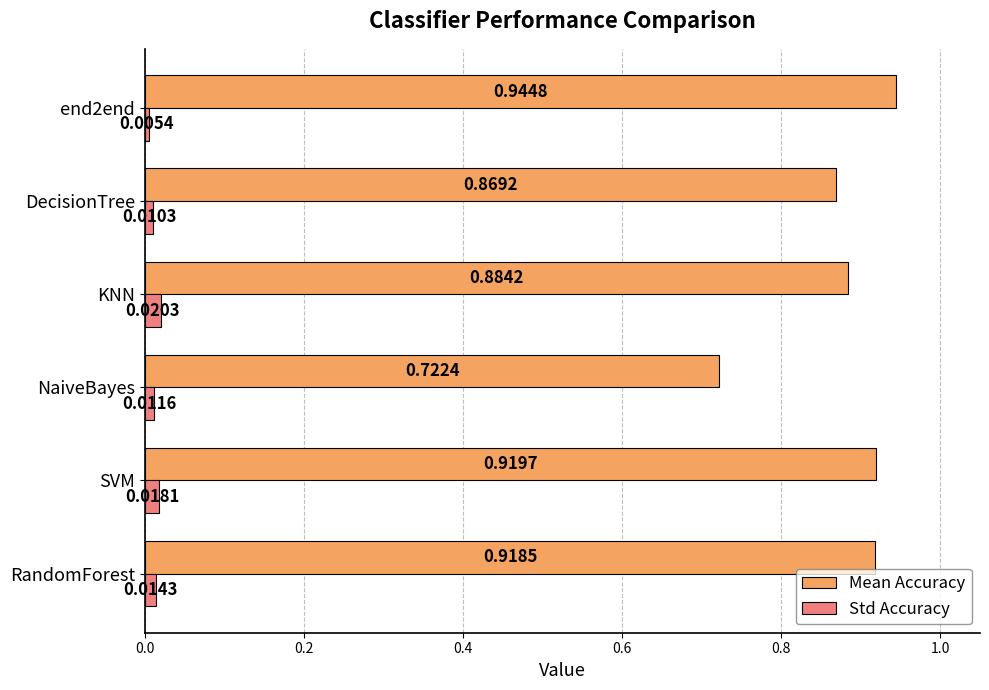

Between NaiveBayes and KNN, which series saw the biggest shift?

Mean Accuracy